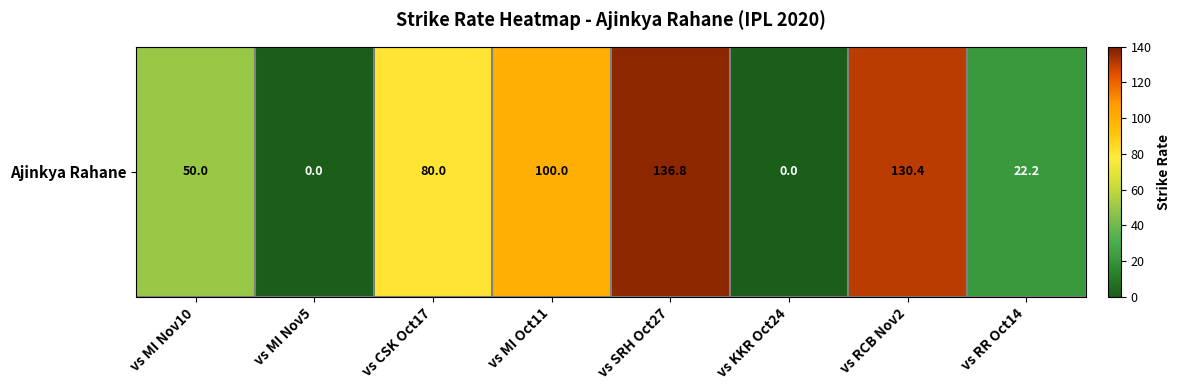

List the labels in order of value, largest first.

vs SRH Oct27, vs RCB Nov2, vs MI Oct11, vs CSK Oct17, vs MI Nov10, vs RR Oct14, vs MI Nov5, vs KKR Oct24